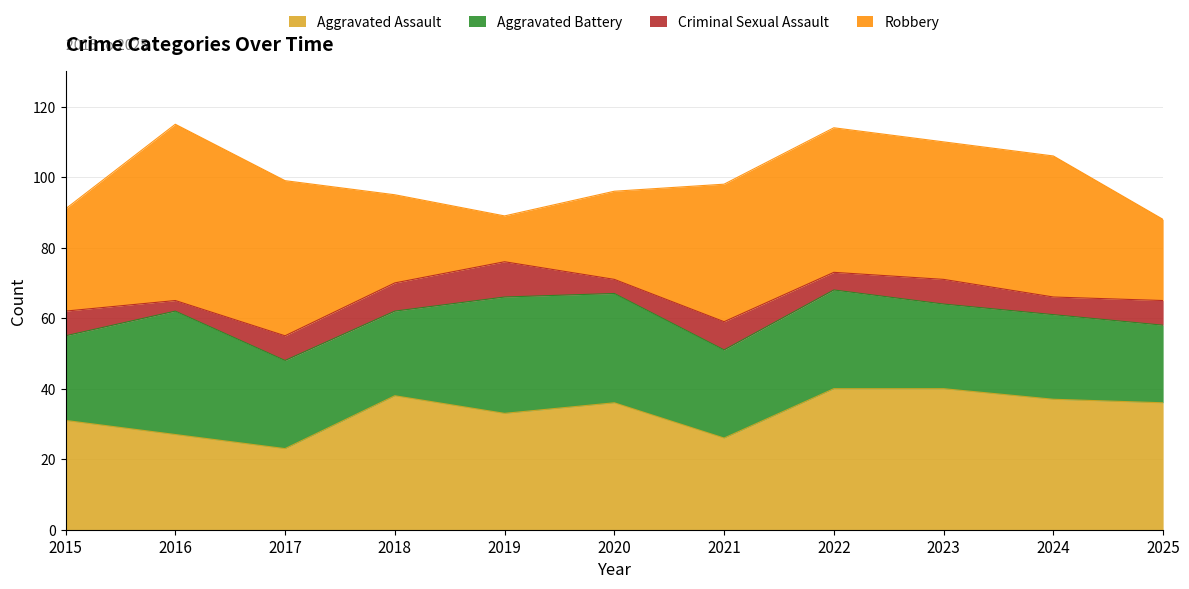

At which category does the chart reach its minimum across all series?

2016